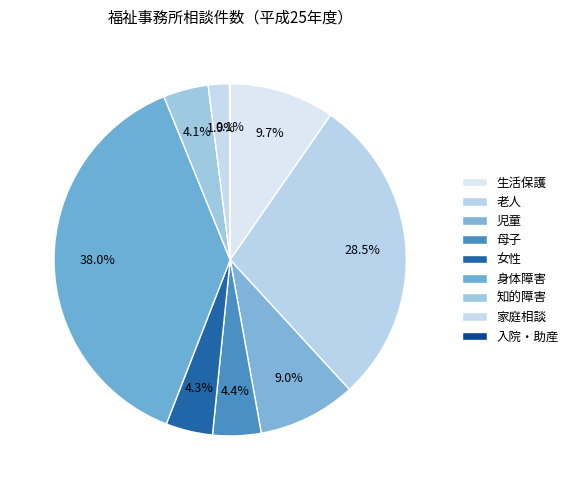

To the nearest percent, what portion does 知的障害 represent?

4%